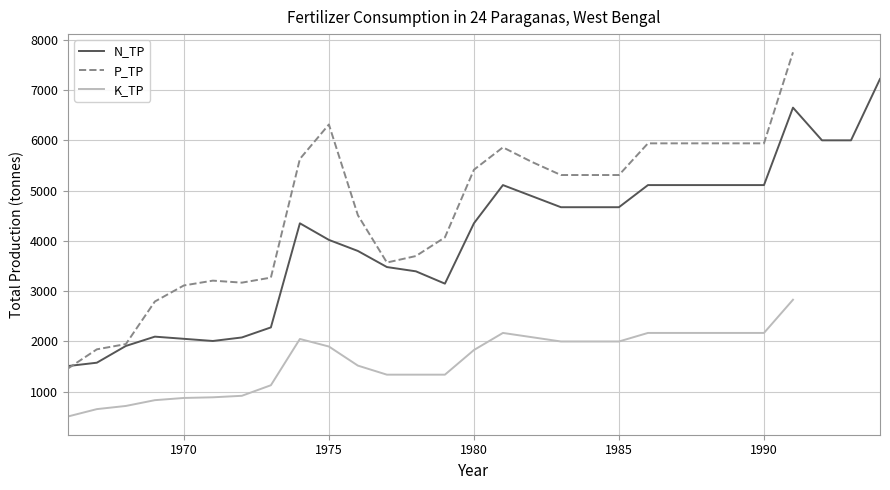

Which category has the highest value across all series?

1991